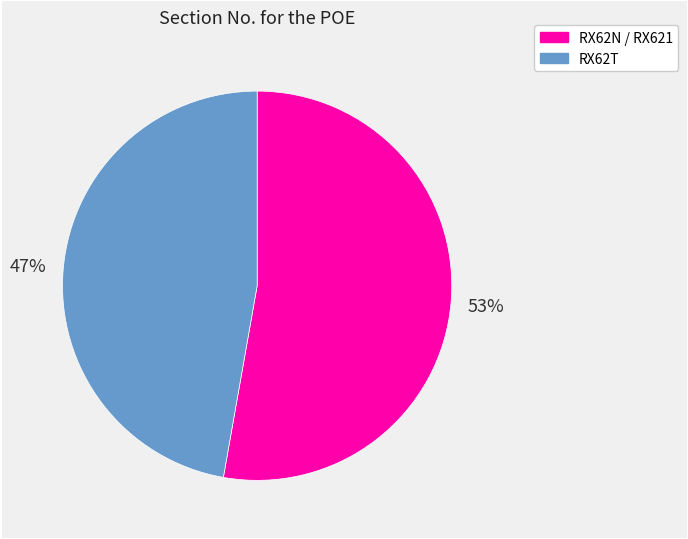

What is the ratio of the value at RX62T to the value at RX62N / RX621?

0.9